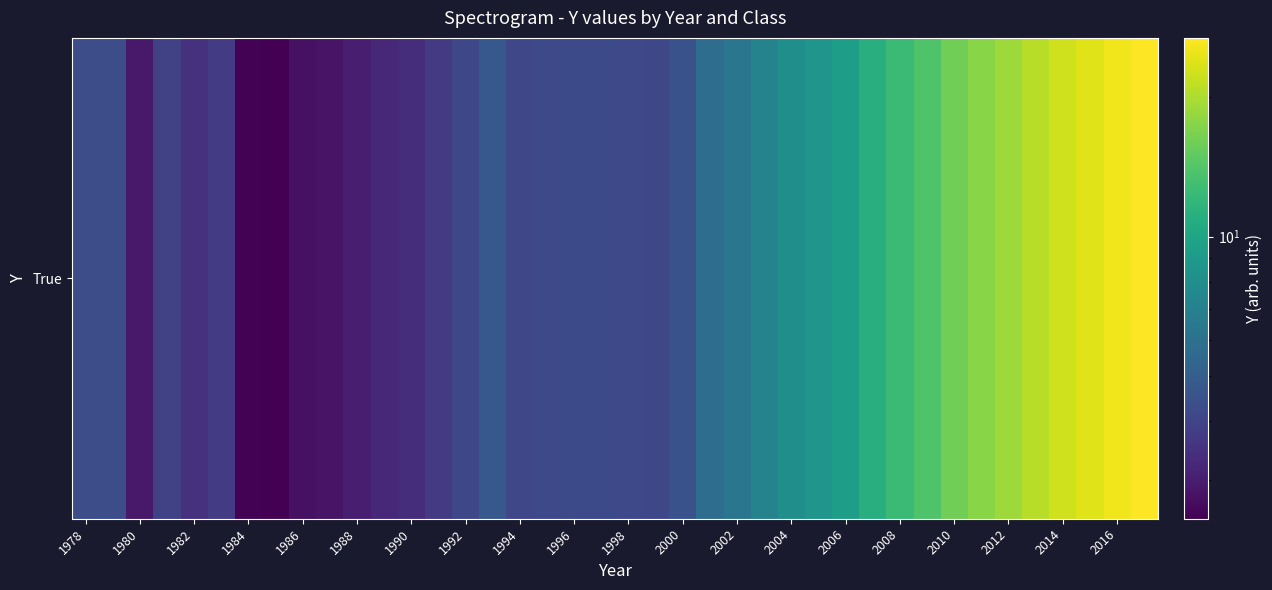

Count the number of values greater than 4.

28